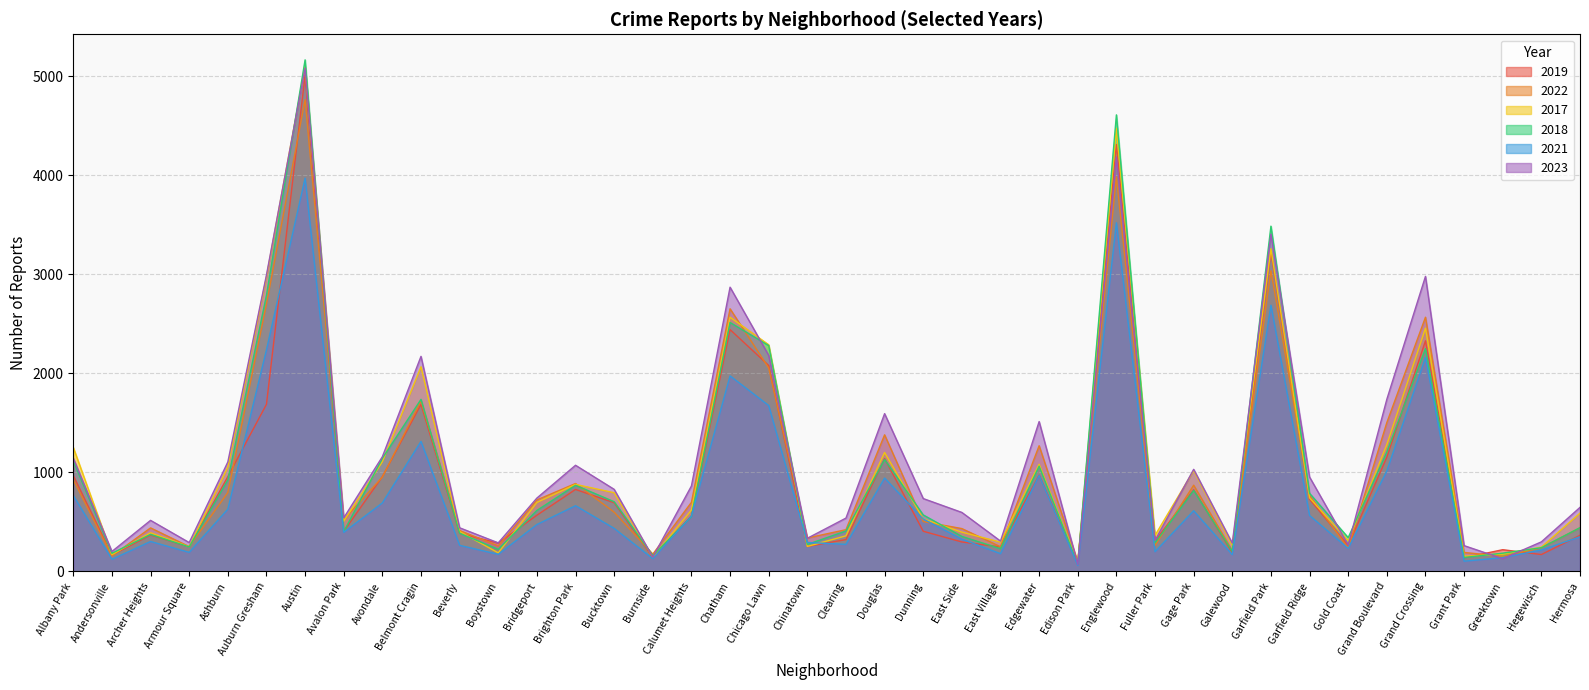

Does the chart have visible grid lines?

Yes